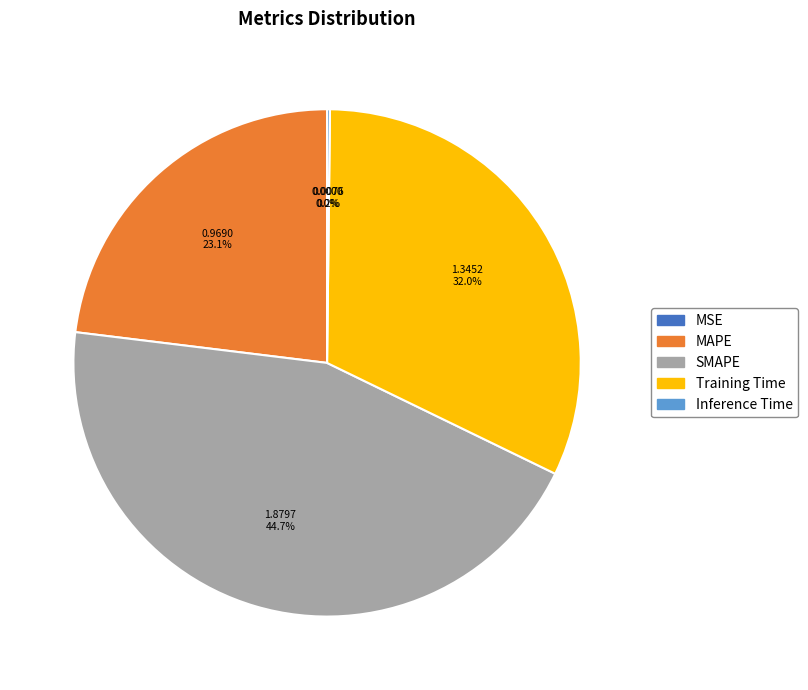

Which has a higher value, SMAPE or Training Time?

SMAPE